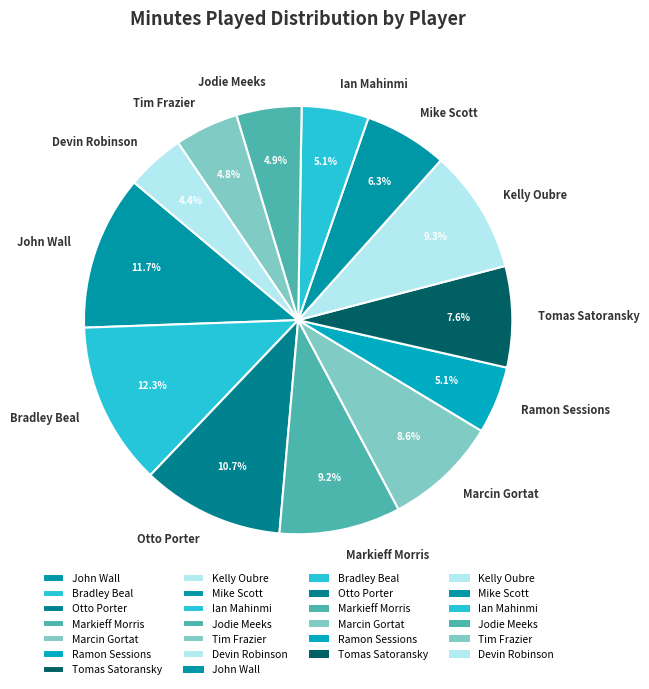

What is the total percentage of John Wall and Bradley Beal?

24.0%